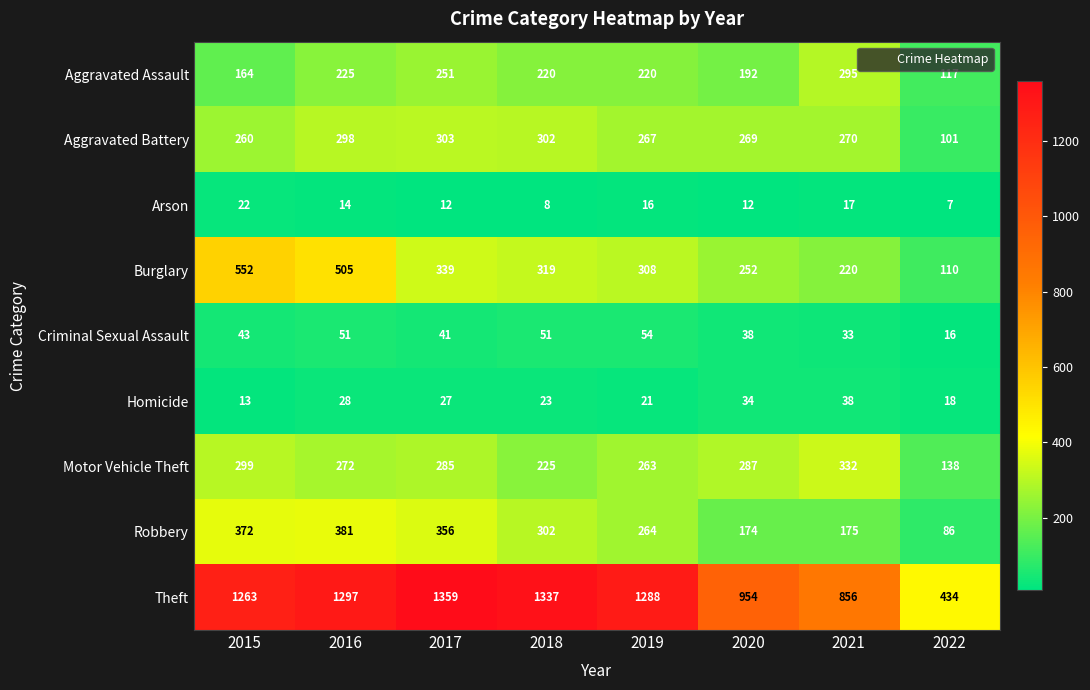

Which label corresponds to the largest value in the chart?

2017